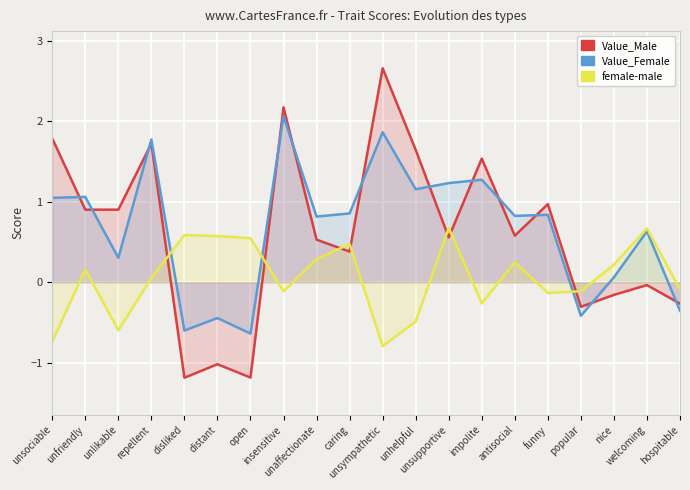

What is the label of the 5th point from the right?

funny